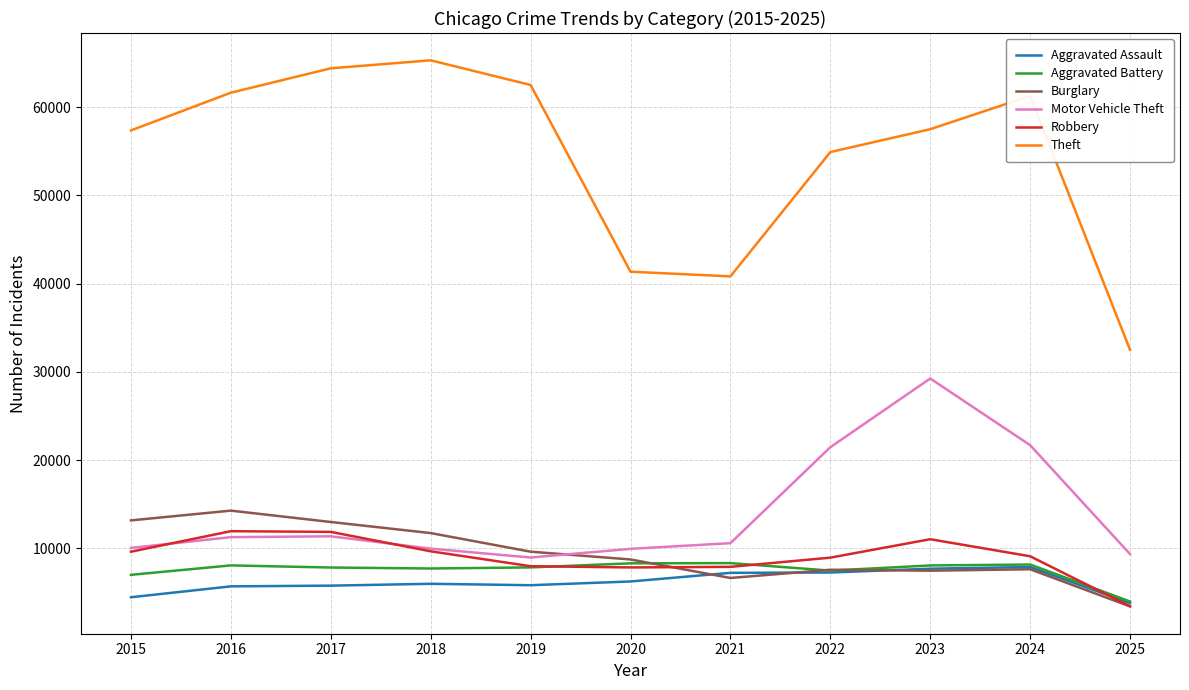

What is the total value across all series at 2017?

114286